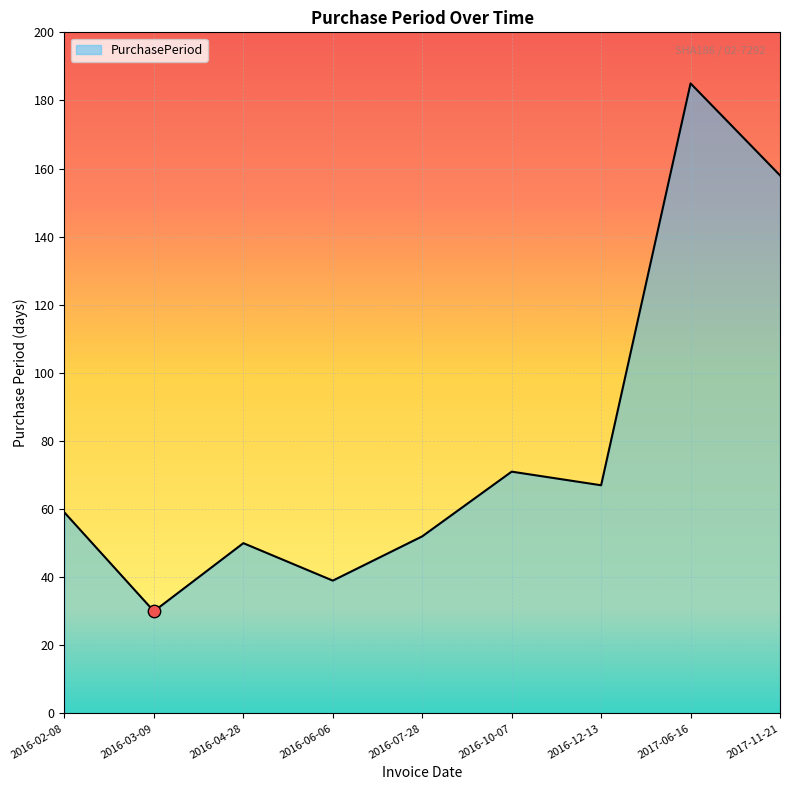

Between 2017-06-16 and 2016-07-28, which is larger?

2017-06-16